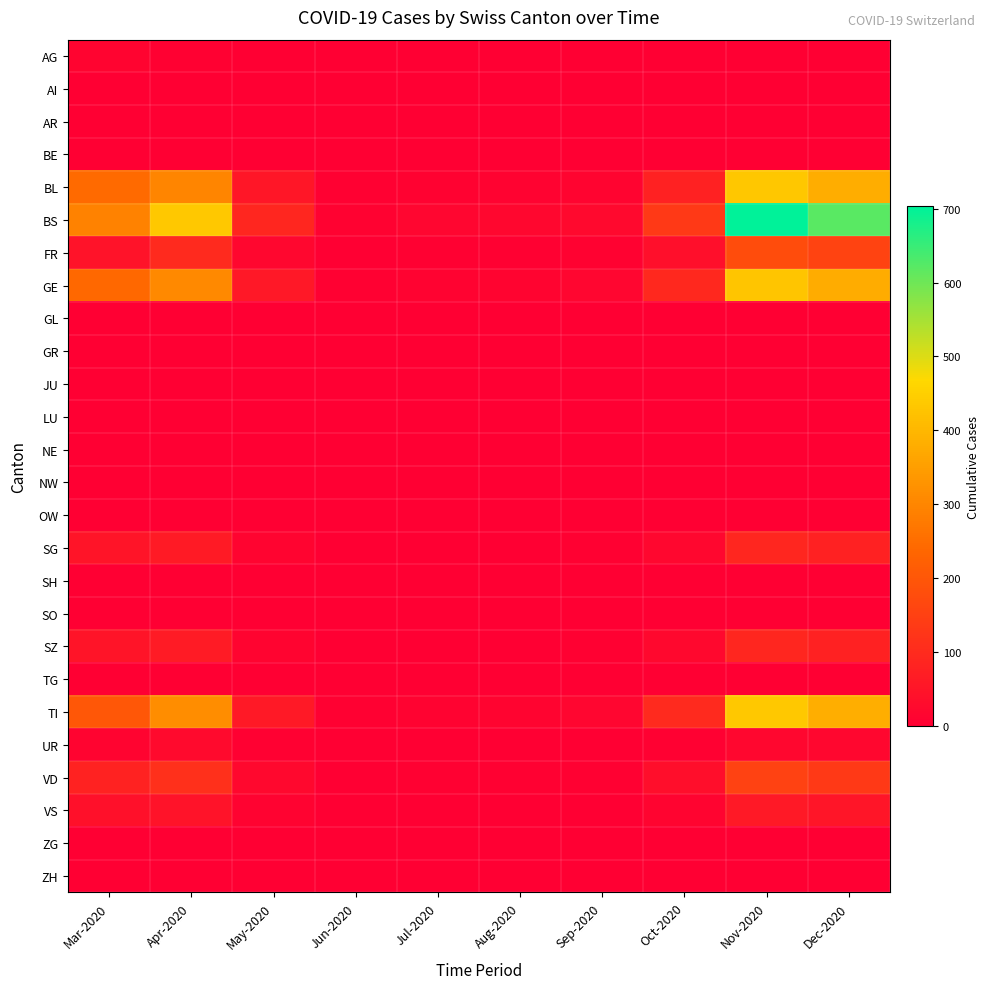

Which series has the largest total across all categories?

BS